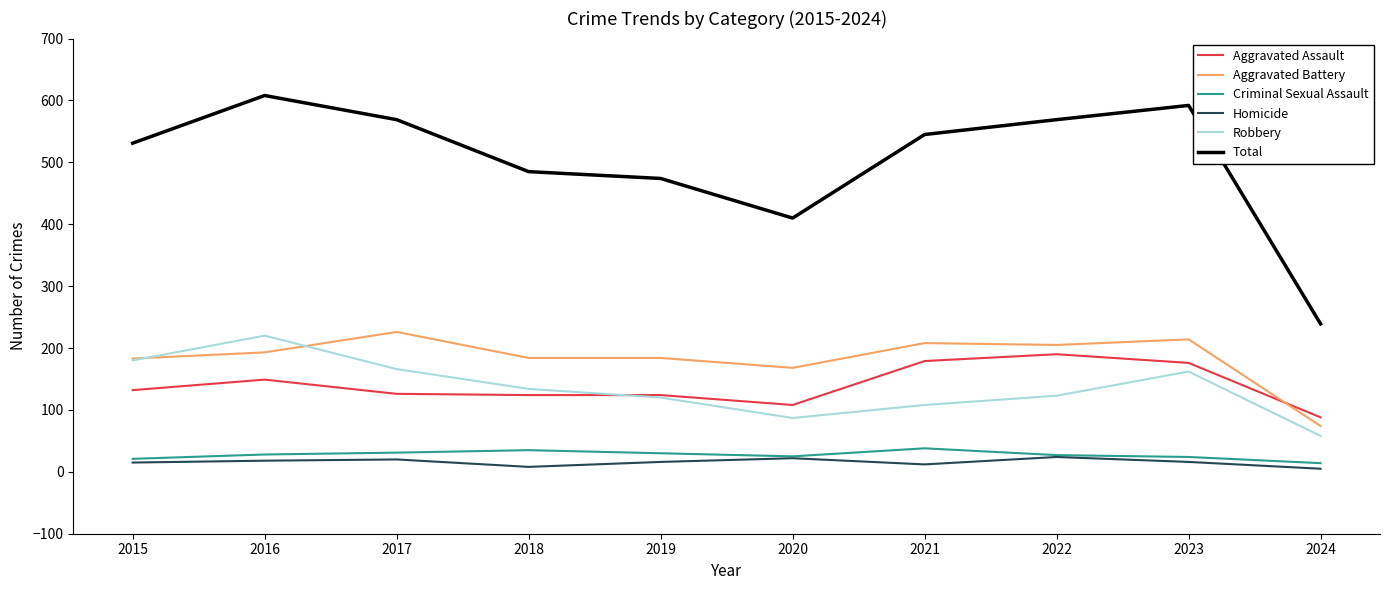

How many series are shown in this chart?

6